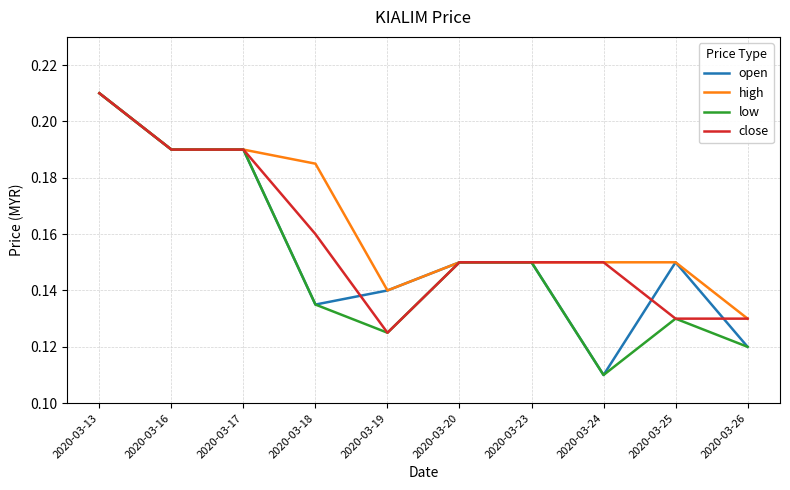

Is it true that high equals 0.2 at 2020-03-26?

False